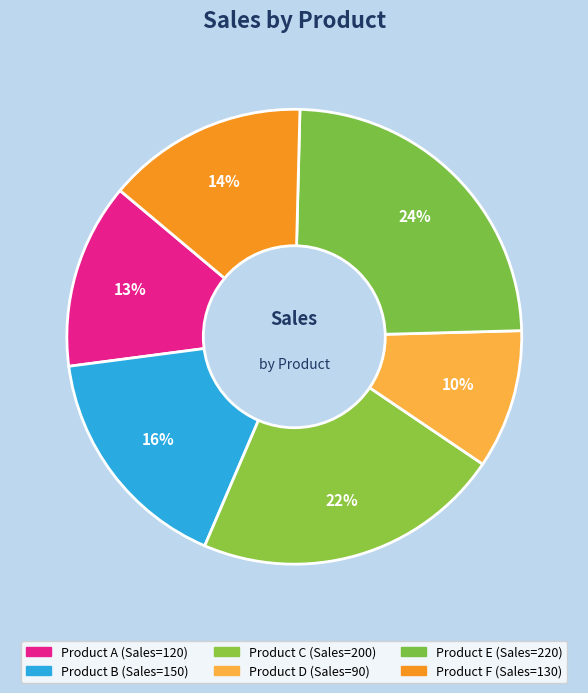

Count the number of slices in the pie.

6